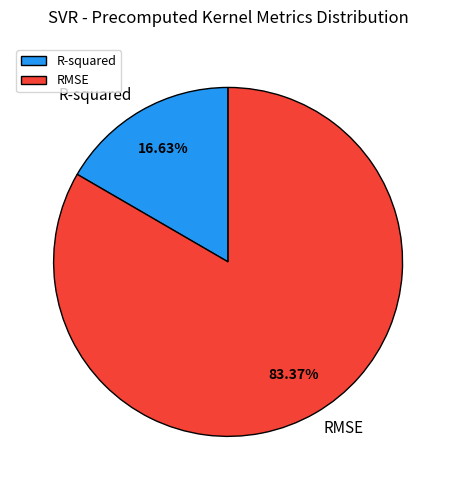

Which slice is the largest?

RMSE